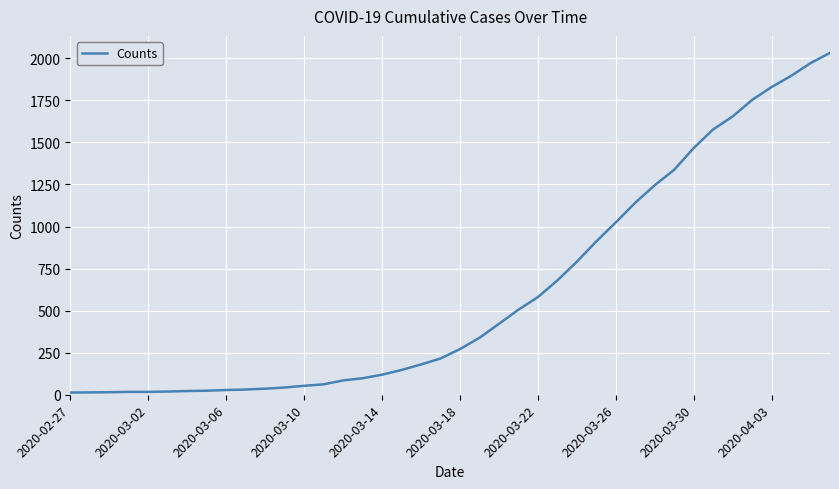

How many lines are shown in the chart?

1